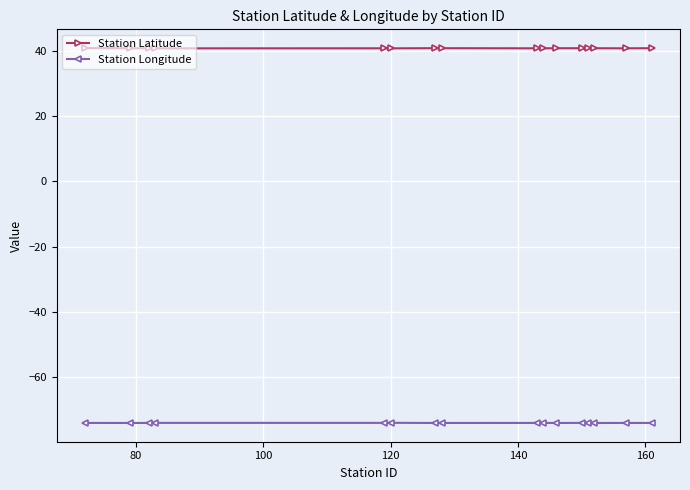

What is the maximum value for Station Longitude?

-74.0